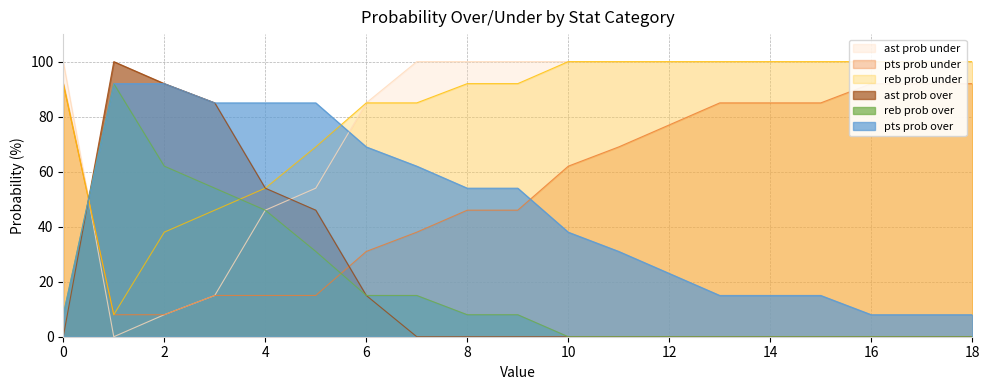

At how many categories does at least one series exceed 94?

14